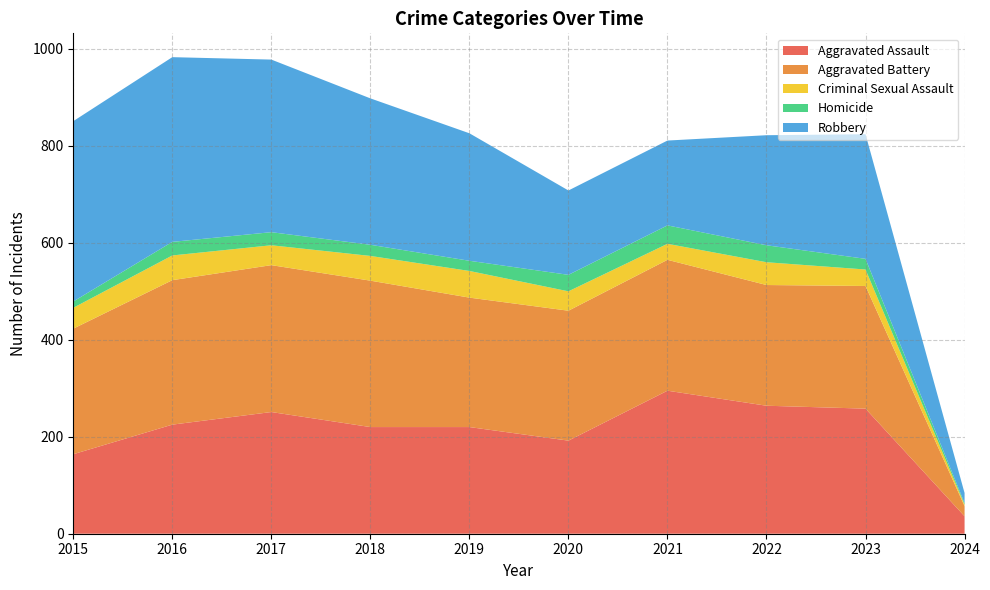

Reading right to left, extract all data points from this chart.

Aggravated Assault: 36	258	264	295	192	220	220	251	225	164
Aggravated Battery: 21	253	249	270	268	267	302	303	298	259
Criminal Sexual Assault: 3	34	47	33	40	55	51	41	51	43
Homicide: 3	22	35	38	34	21	23	27	28	13
Robbery: 21	257	227	175	174	263	302	356	381	372